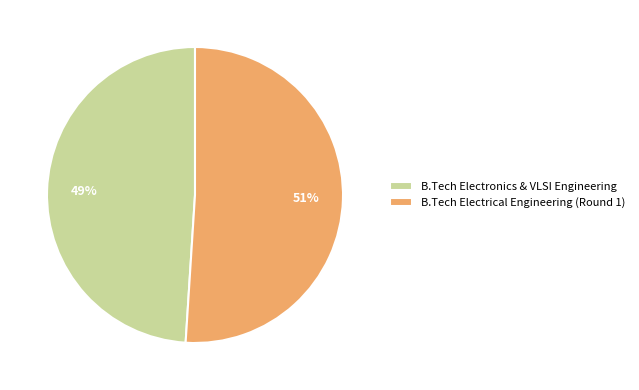

Is the sum of B.Tech Electronics & VLSI Engineering and B.Tech Electrical Engineering (Round 1) greater than half?

Yes